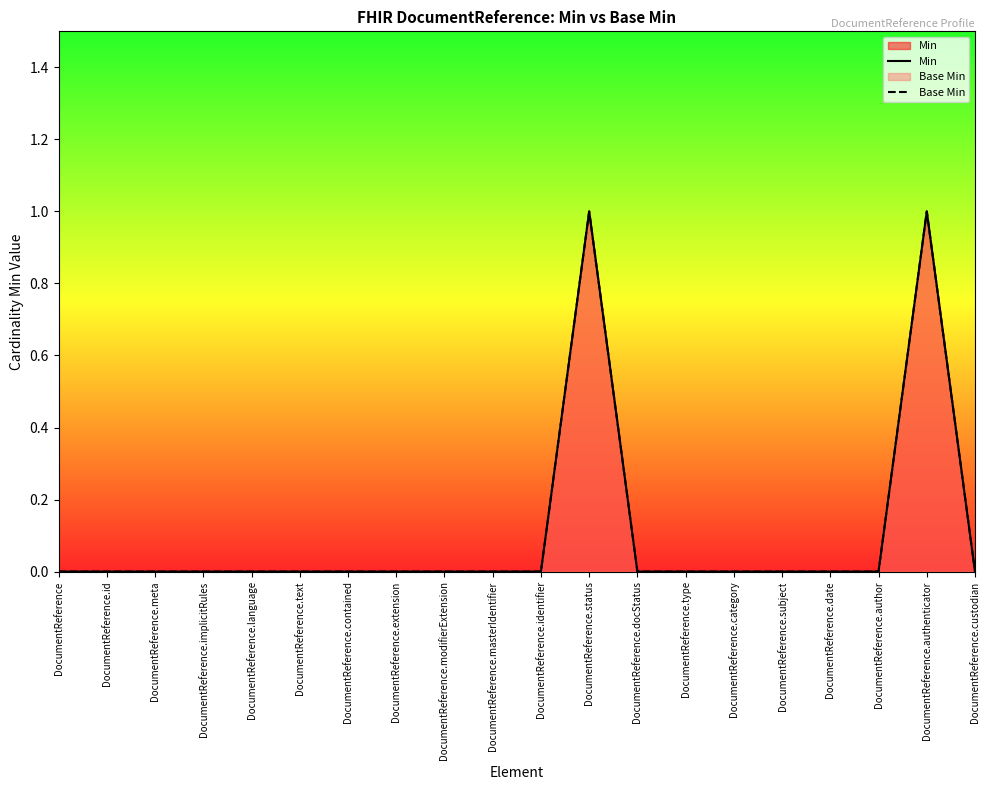

At which category is the sum across all series the highest?

DocumentReference.status